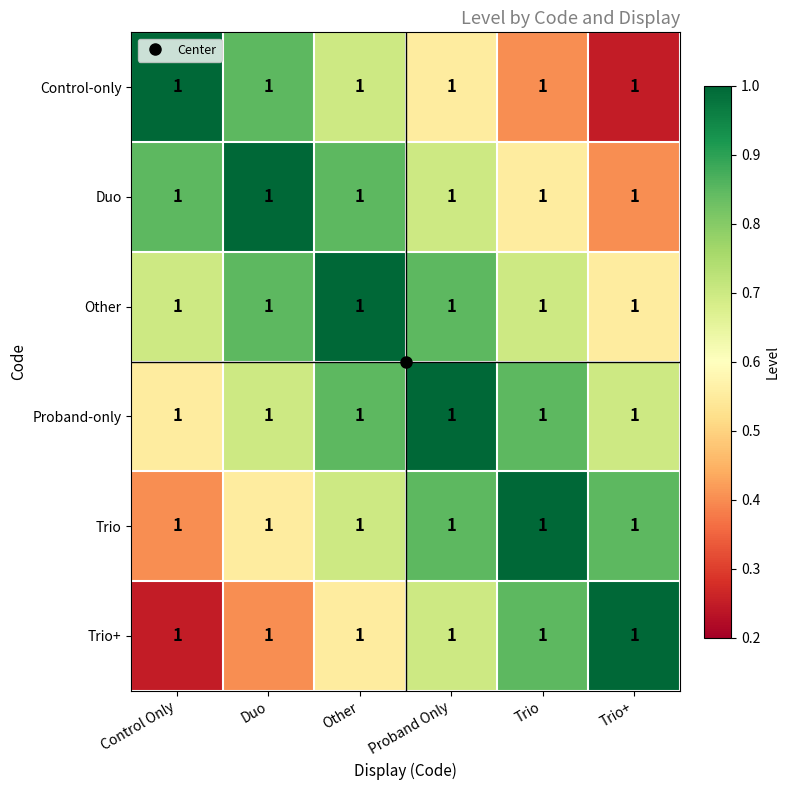

What is the approximate value of Trio at Proband Only?

0.8